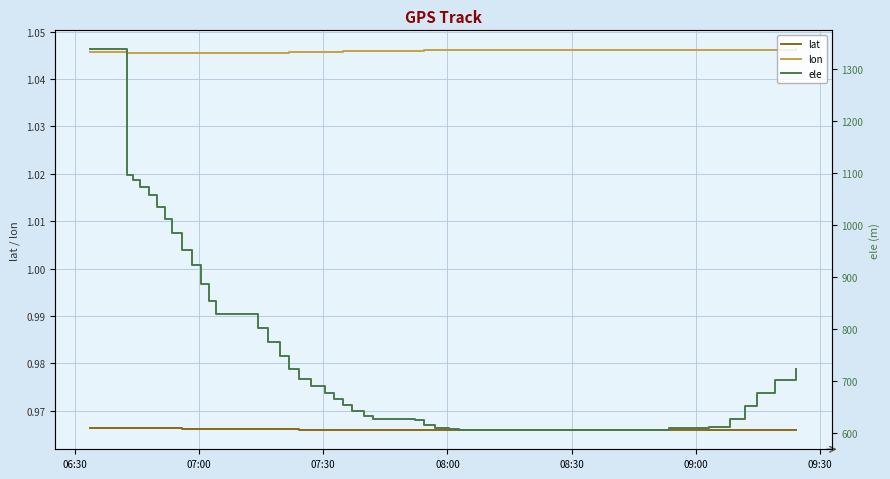

True or false: lon and lat cross at least once.

False